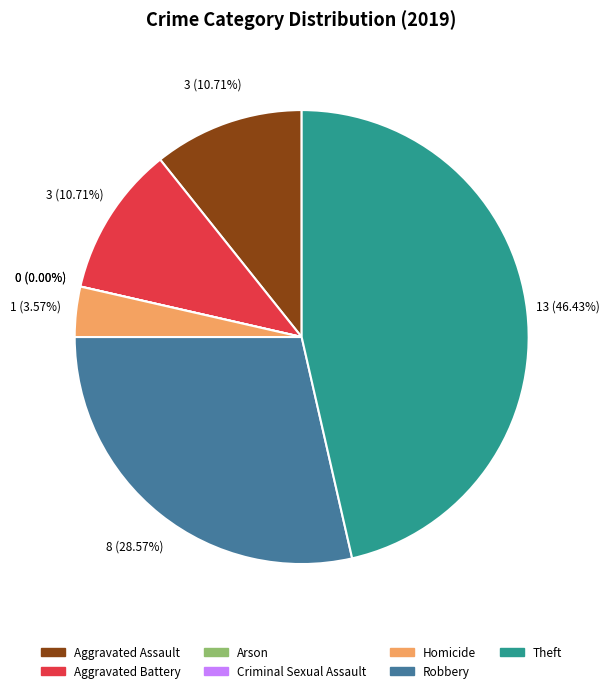

How many segments does this pie chart have?

7